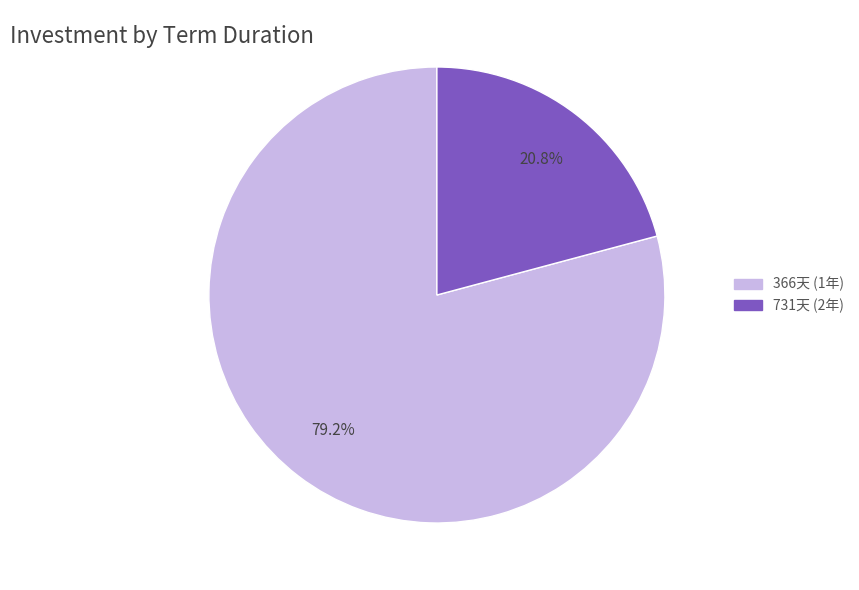

Which has a higher value, 731天 (2年) or 366天 (1年)?

366天 (1年)